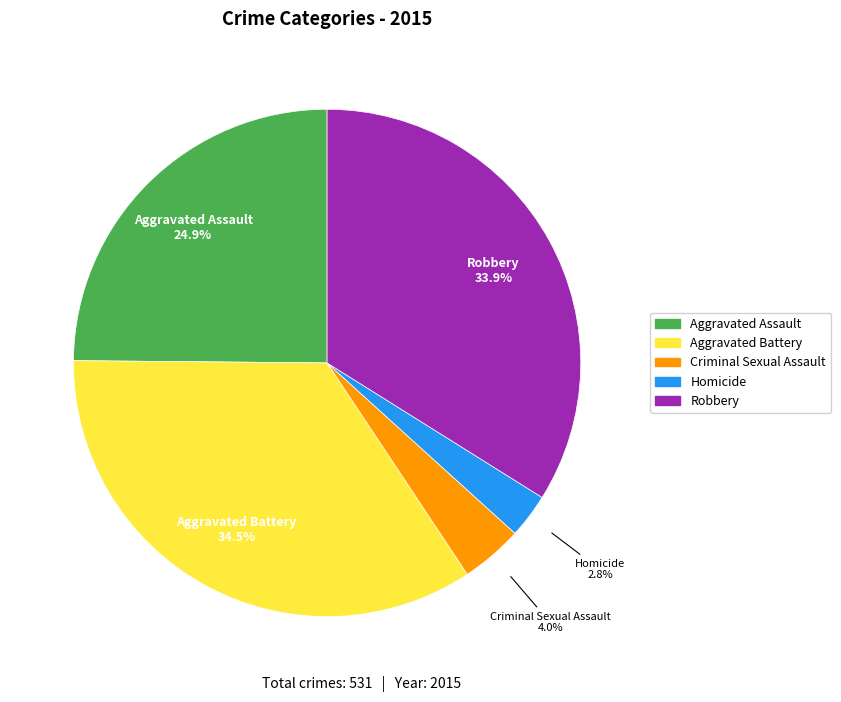

What percentage is the Aggravated Assault slice, to the nearest percent?

25%